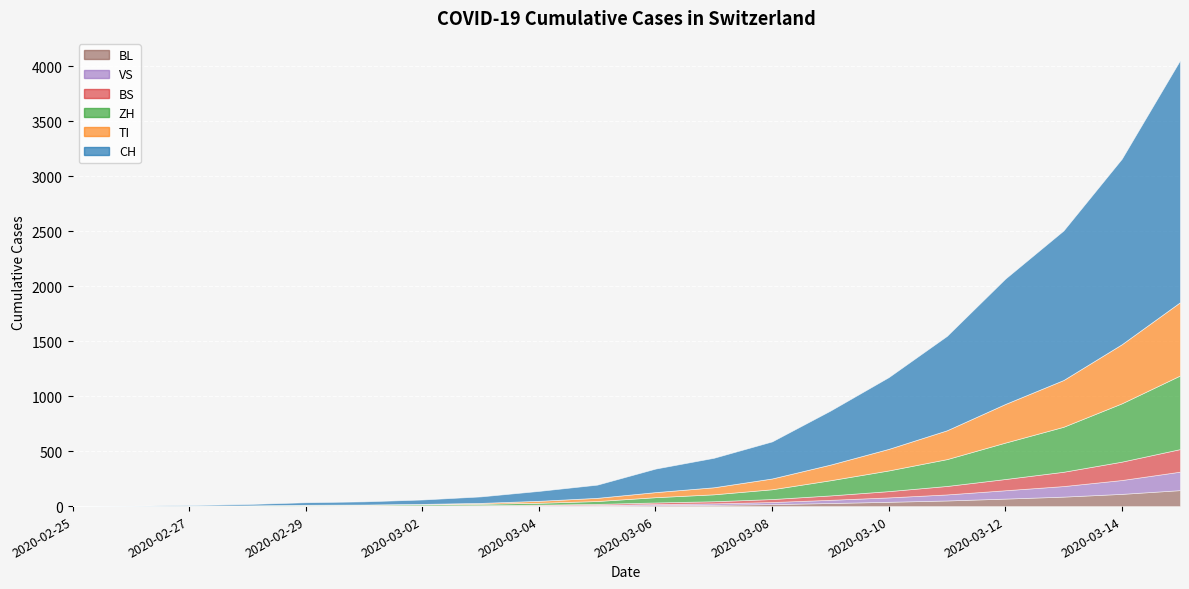

True or false: VS and TI intersect in this chart.

False